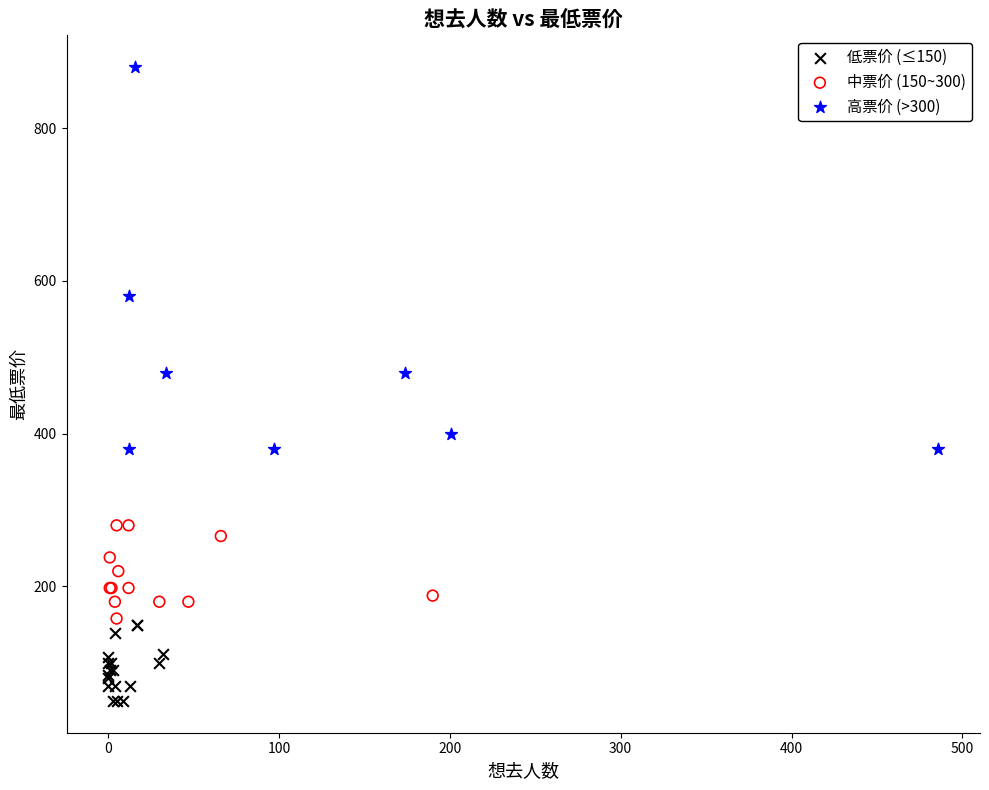

Which series contains the highest Y value?

高票价 (>300)